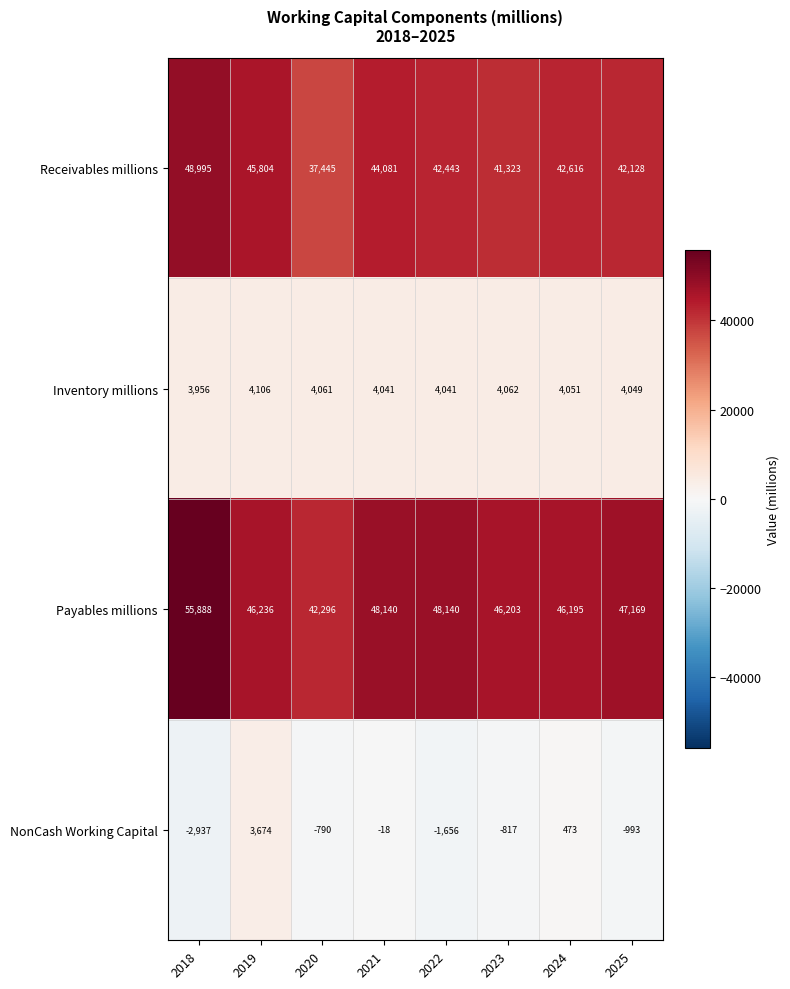

What is the difference between the maximum and minimum values in the Receivables millions series?

11550